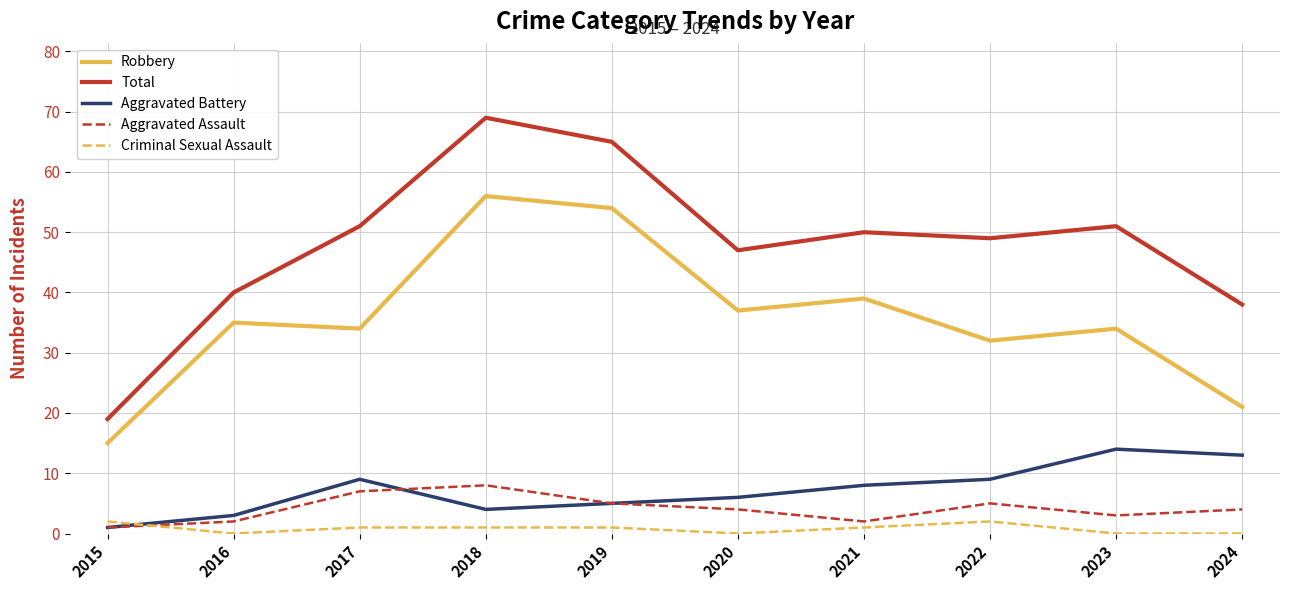

What is the sum of the Criminal Sexual Assault values at 2021 and 2016?

1